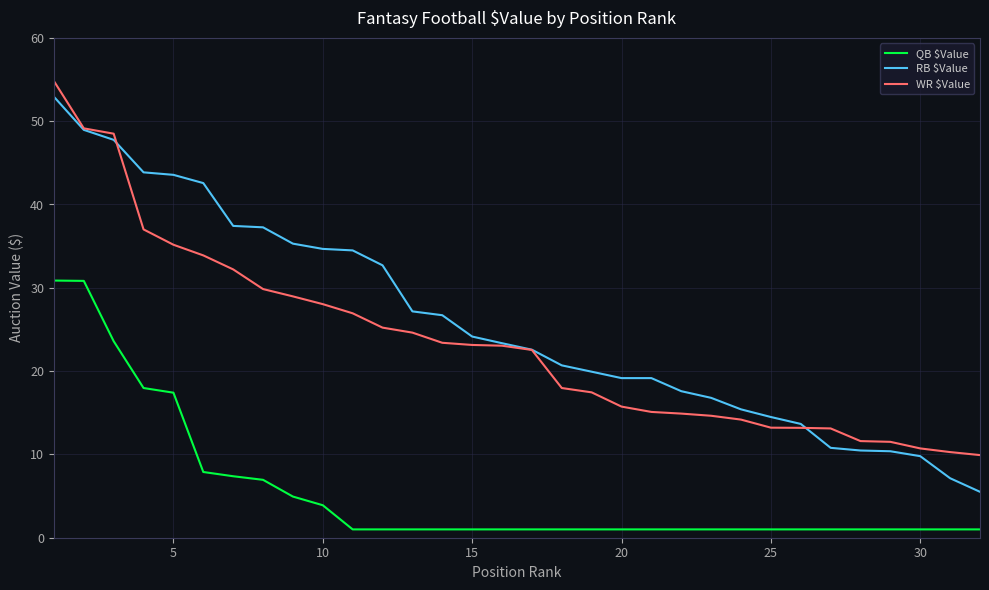

Which series has the widest spread of values?

RB $Value